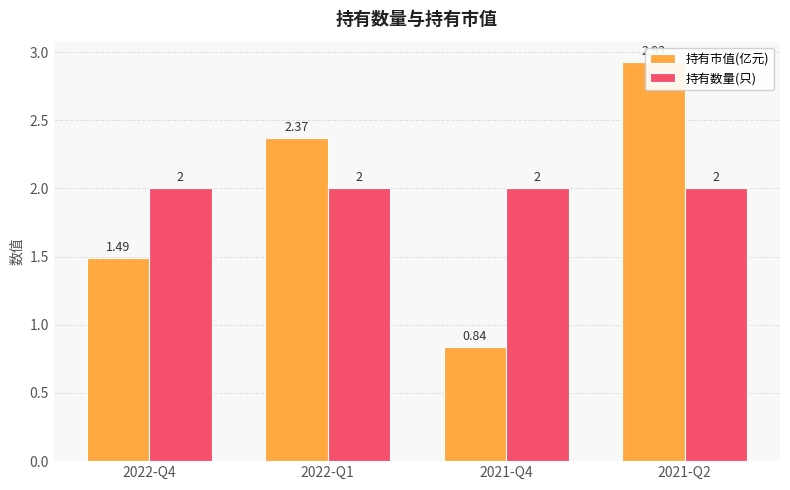

Which series has the widest spread of values?

持有市值(亿元)